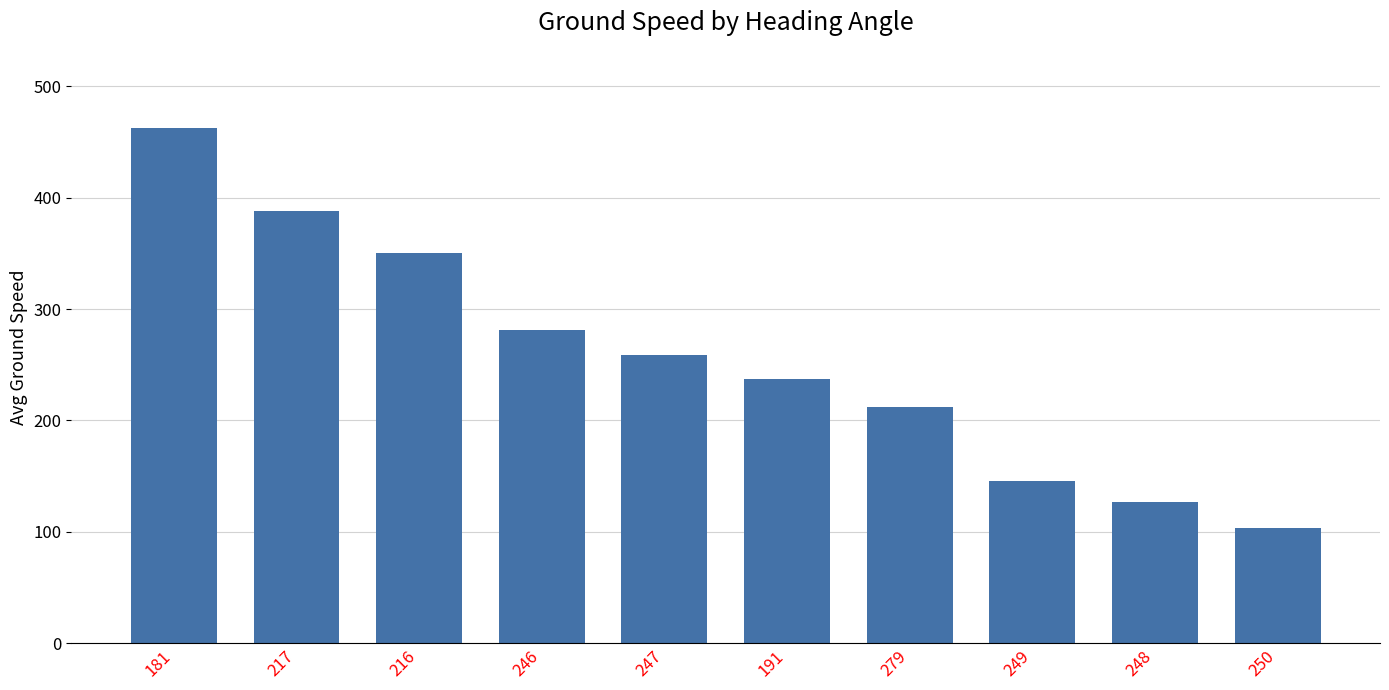

What is the change in value from 279 to 249?

-66.0